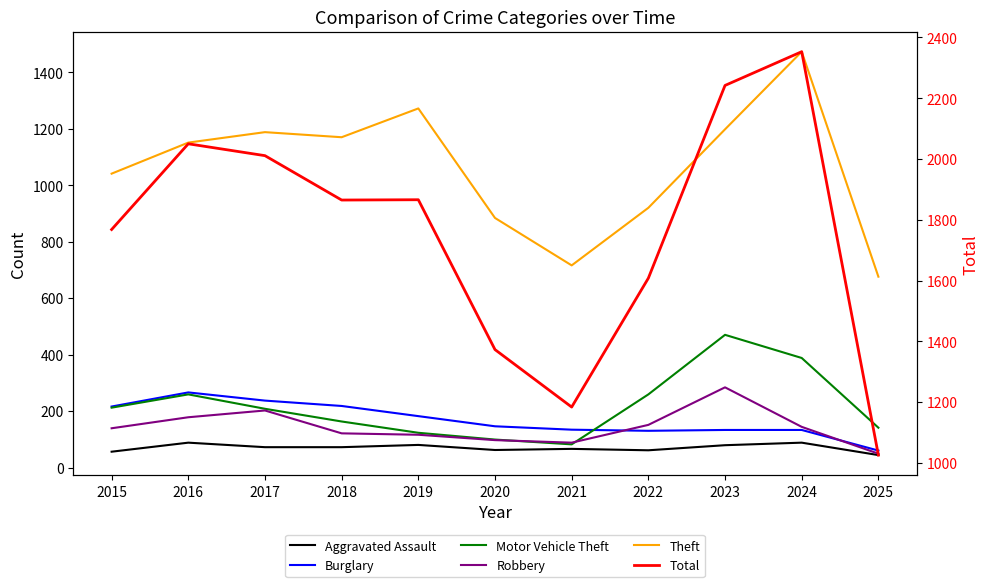

Does the chart have visible grid lines?

No